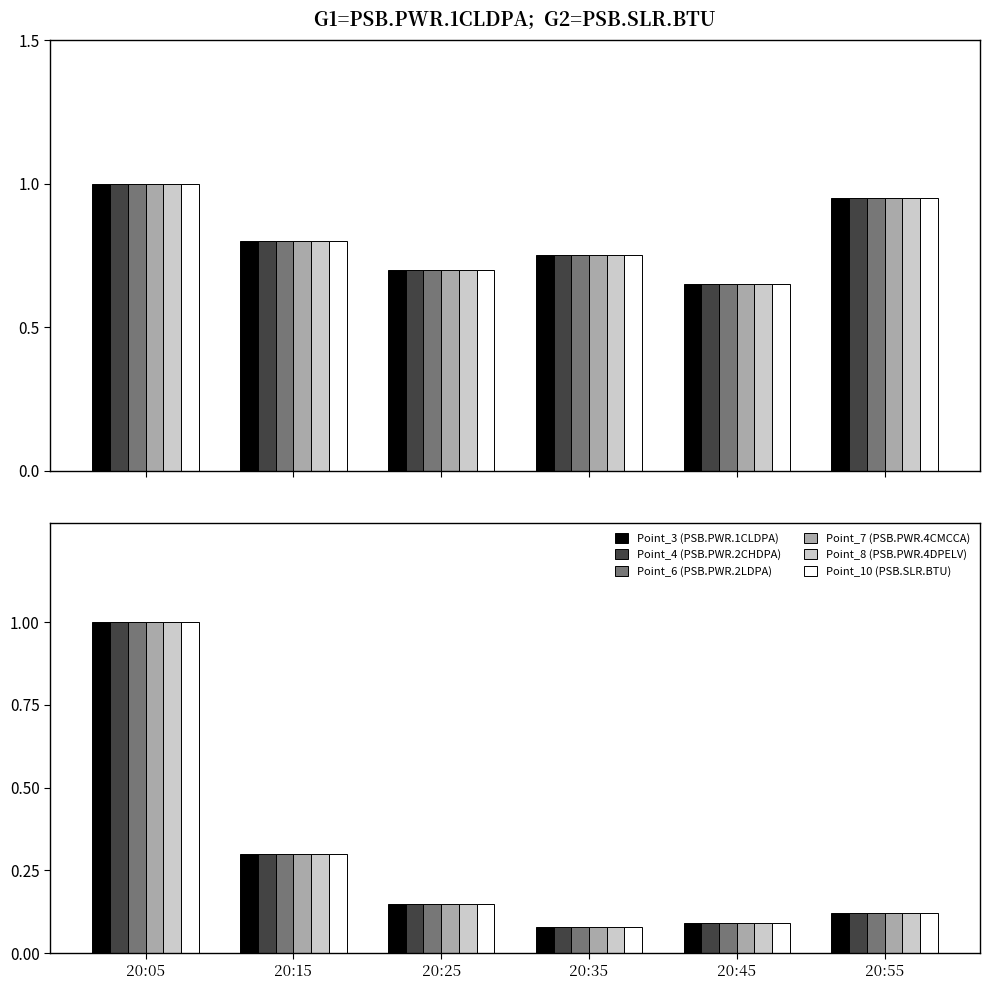

What is the difference between the Point_10 (PSB.SLR.BTU) values at 20:05 and 20:25?

0.8